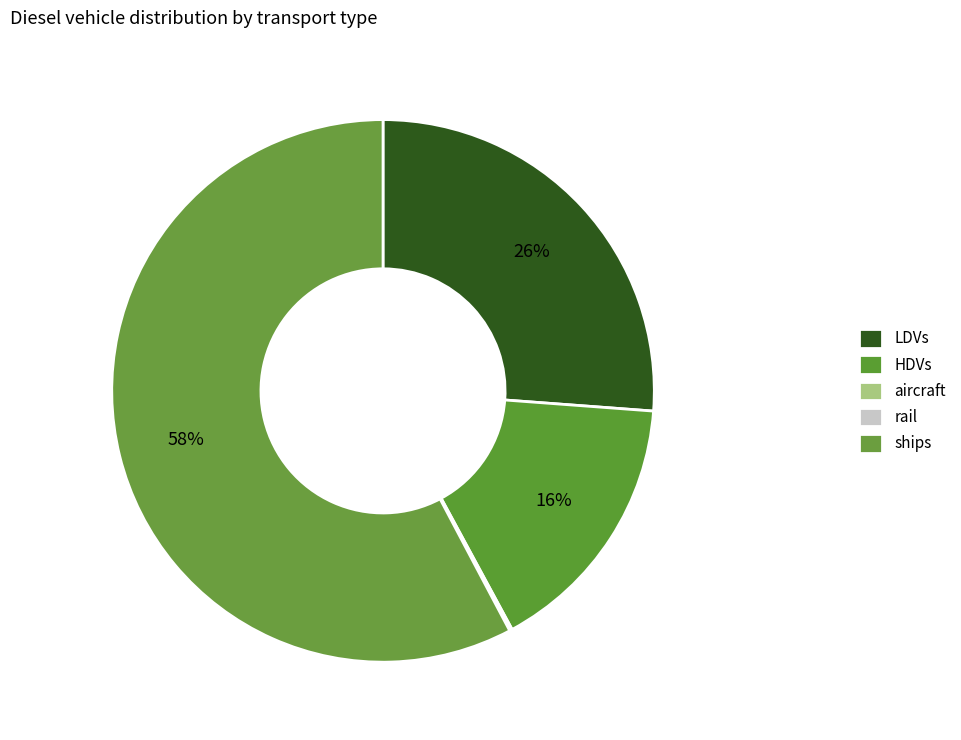

Combined, do rail and LDVs account for over 50%?

No